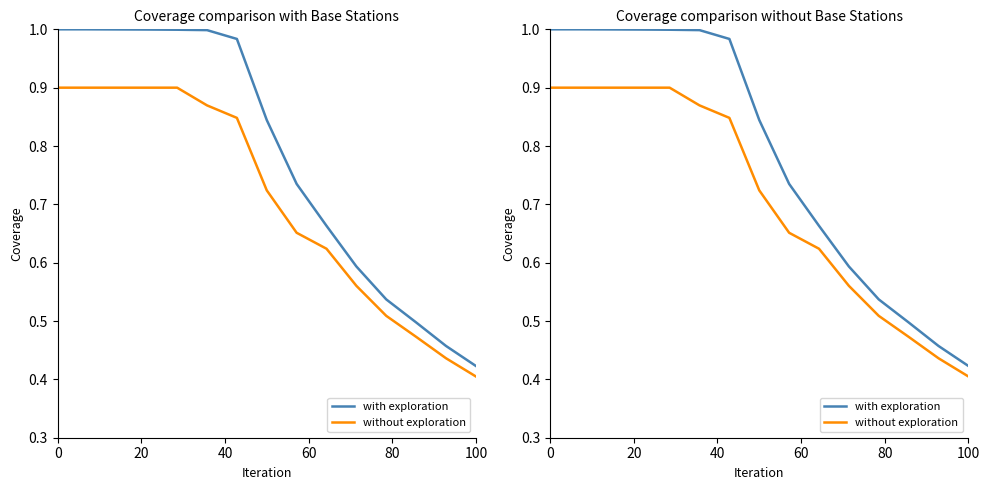

The value of without exploration at 11 is 0.8. True or false?

False